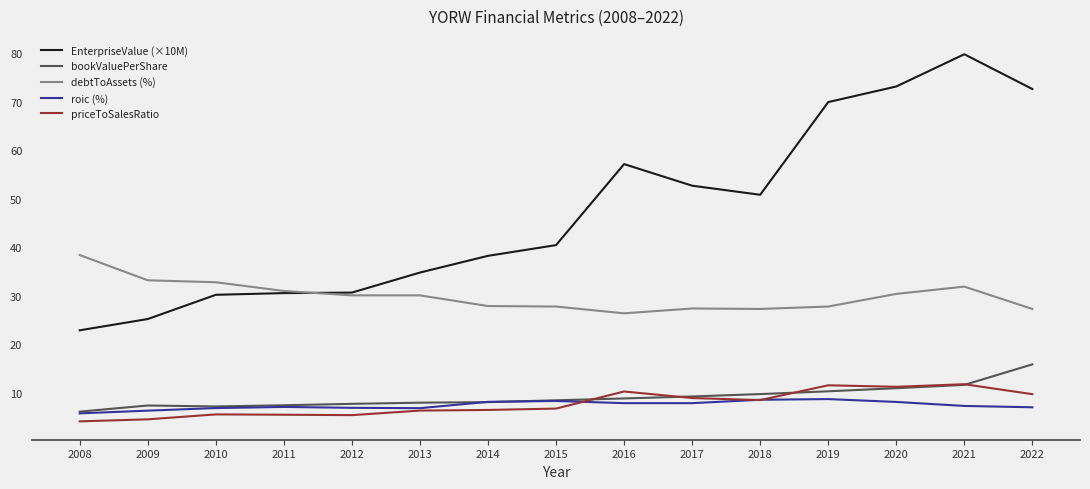

Which series has the largest total across all categories?

EnterpriseValue (×10M)